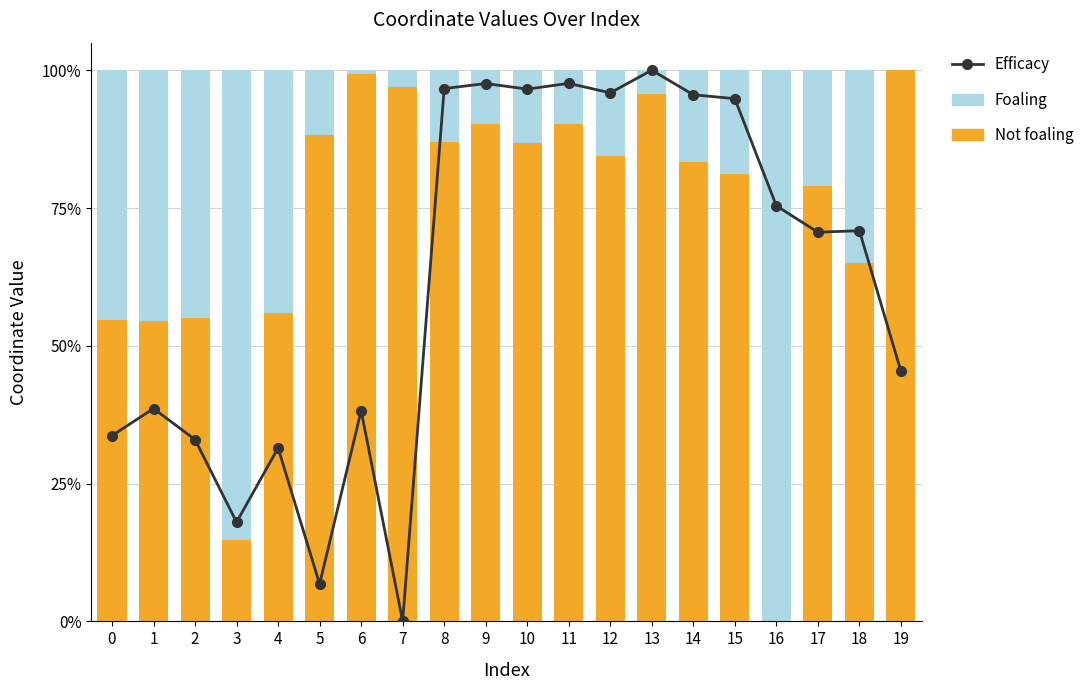

What value does the Foaling series have at 15?

0.2